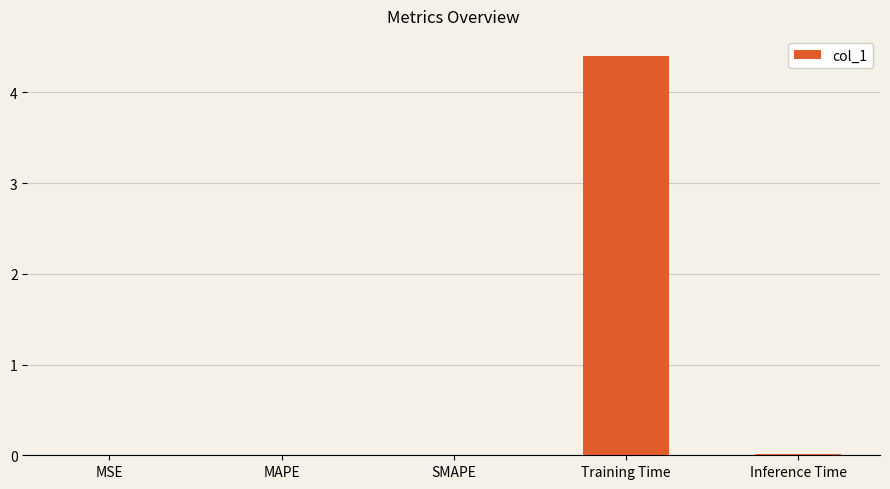

The value at Training Time is 4.4. True or false?

True